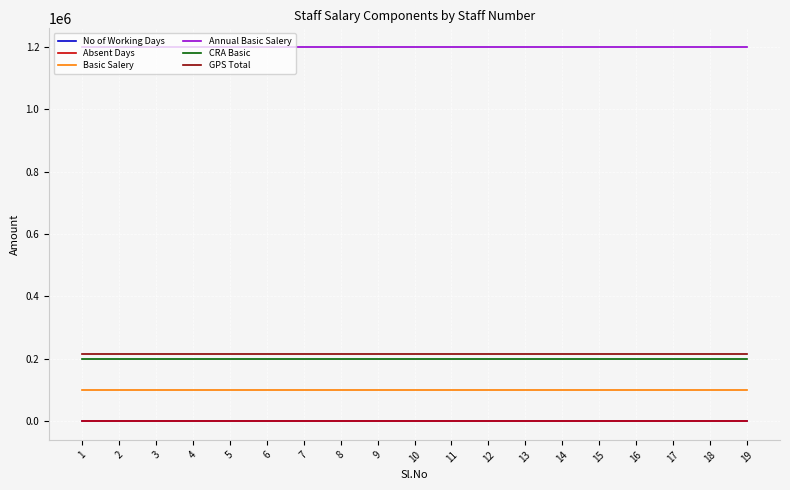

Is it true that Basic Salery equals 100000 at 3?

True